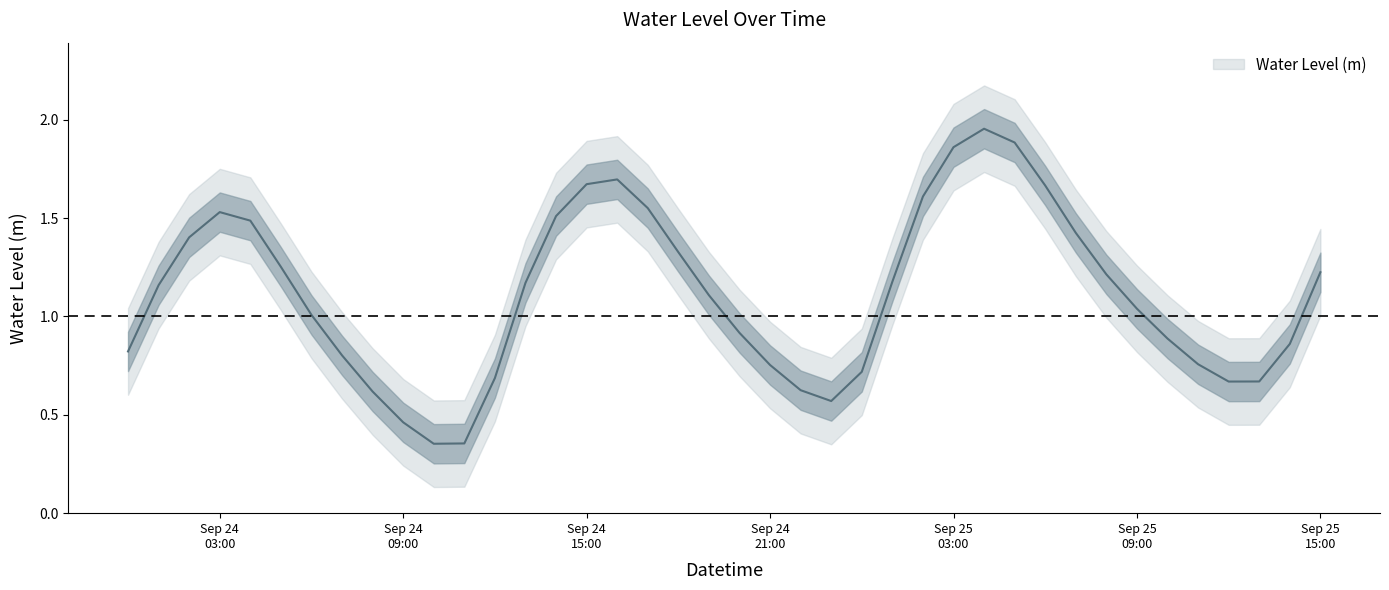

What is the label of the 20th point from the right?

2024-09-24 20:00:00